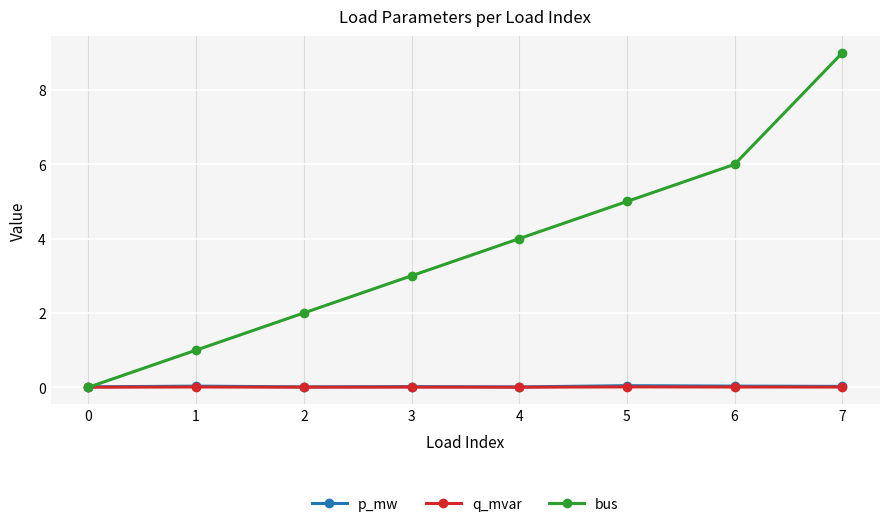

Count the number of data series in this chart.

3